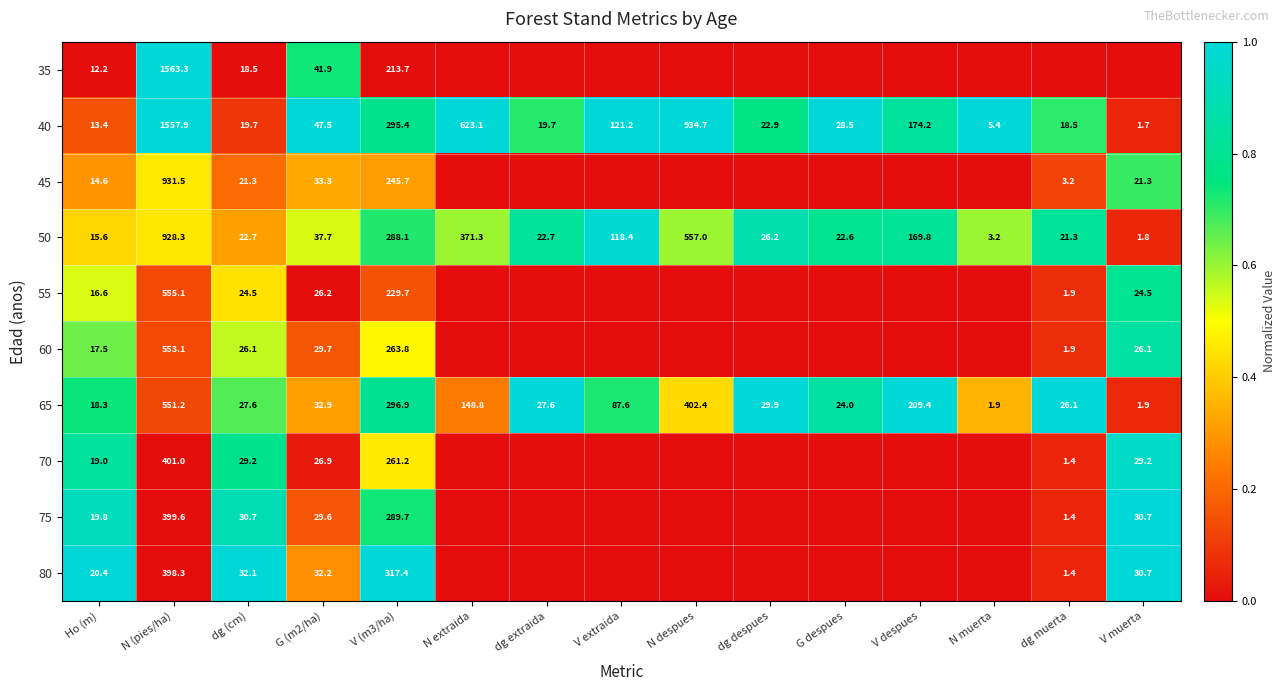

The 60 series shows 345.6 at V (m3/ha). True or false?

False